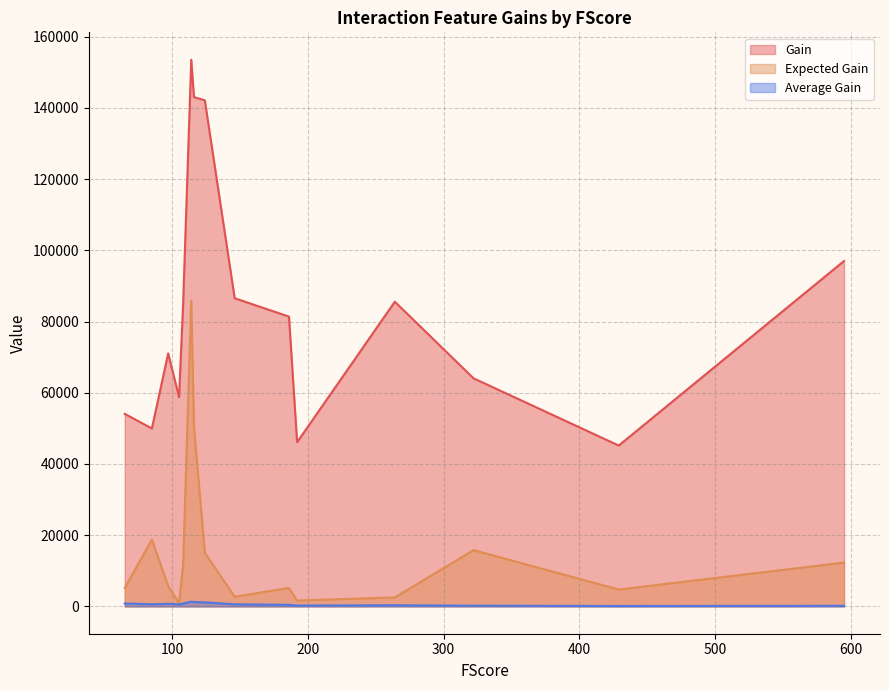

Reading left to right, what are all the values shown in this chart?

Gain: 114=153555.2	116=143043.6	124=142135.5	595=97008.5	146=86549.9	264=85572.4	108=84852.2	186=81391.6	97=71059.3	322=64059.8	105=58775.1	65=54076.6	85=49983.7	192=46109.7	429=45175.2
Expected Gain: 114=85910.2	116=50362.9	124=15050.7	595=12298.9	146=2705.5	264=2512.6	108=11576.6	186=5177.0	97=5747.6	322=15796.4	105=901.5	65=5180.6	85=18742.1	192=1655.5	429=4738.6
Average Gain: 114=1347.0	116=1233.1	124=1146.3	595=163.0	146=592.8	264=324.1	108=785.7	186=437.6	97=732.6	322=198.9	105=559.8	65=831.9	85=588.0	192=240.2	429=105.3